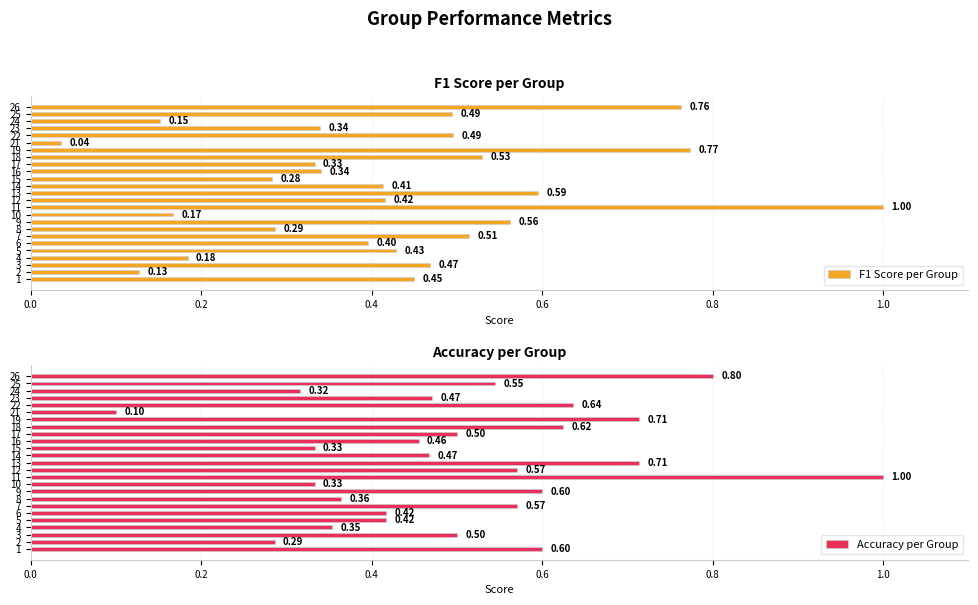

Reading left to right, transcribe all the data shown in this chart.

F1 Score per Group: 0.5	0.1	0.5	0.2	0.4	0.4	0.5	0.3	0.6	0.2	1.0	0.4	0.6	0.4	0.3	0.3	0.3	0.5	0.8	0.0	0.5	0.3	0.2	0.5	0.8
Accuracy per Group: 0.6	0.3	0.5	0.4	0.4	0.4	0.6	0.4	0.6	0.3	1.0	0.6	0.7	0.5	0.3	0.5	0.5	0.6	0.7	0.1	0.6	0.5	0.3	0.5	0.8